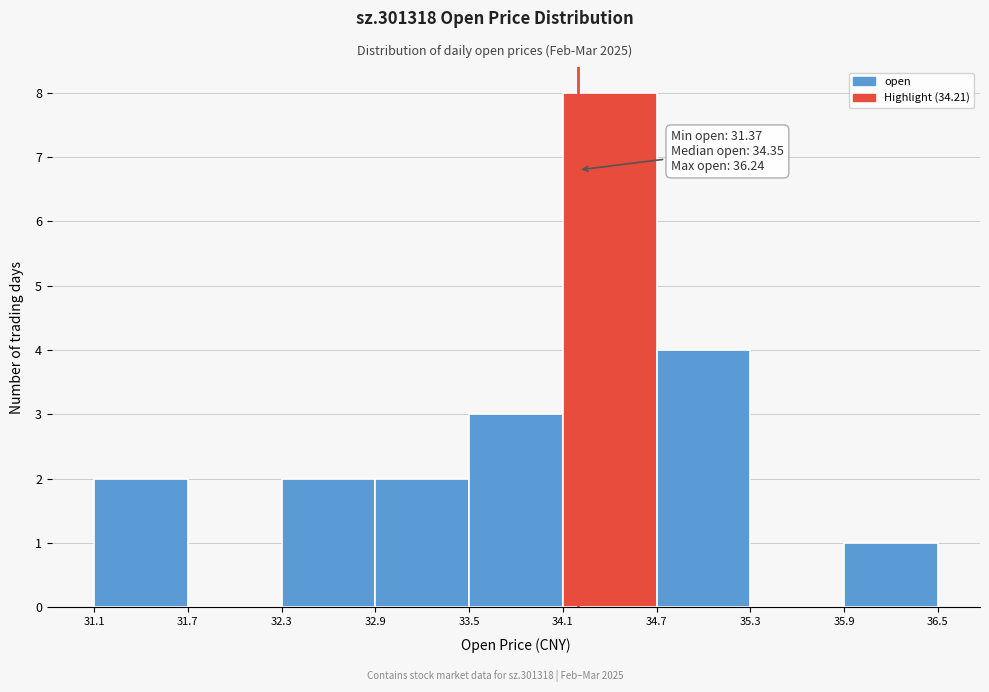

Over which range of the x-axis is the bar tallest?

34.1 to 34.7